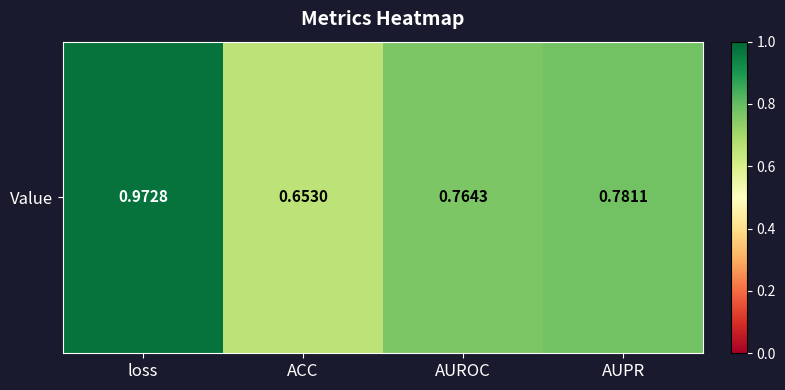

Read the value at loss.

1.0